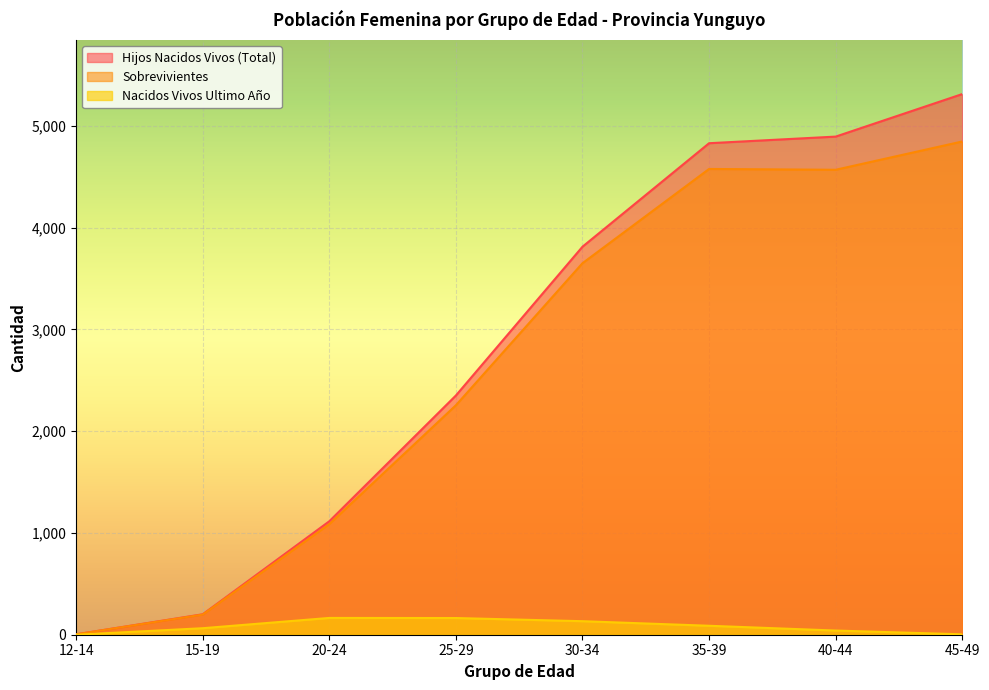

Where is the first local maximum for Nacidos Vivos Ultimo Año?

20-24